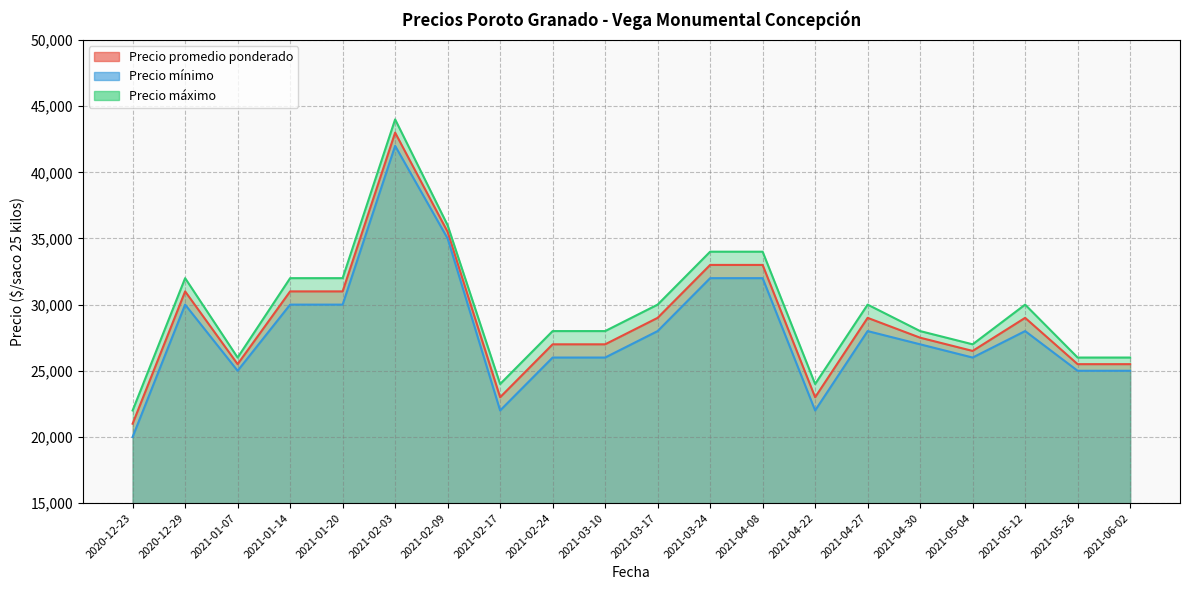

What position from the left is 2020-12-29?

2